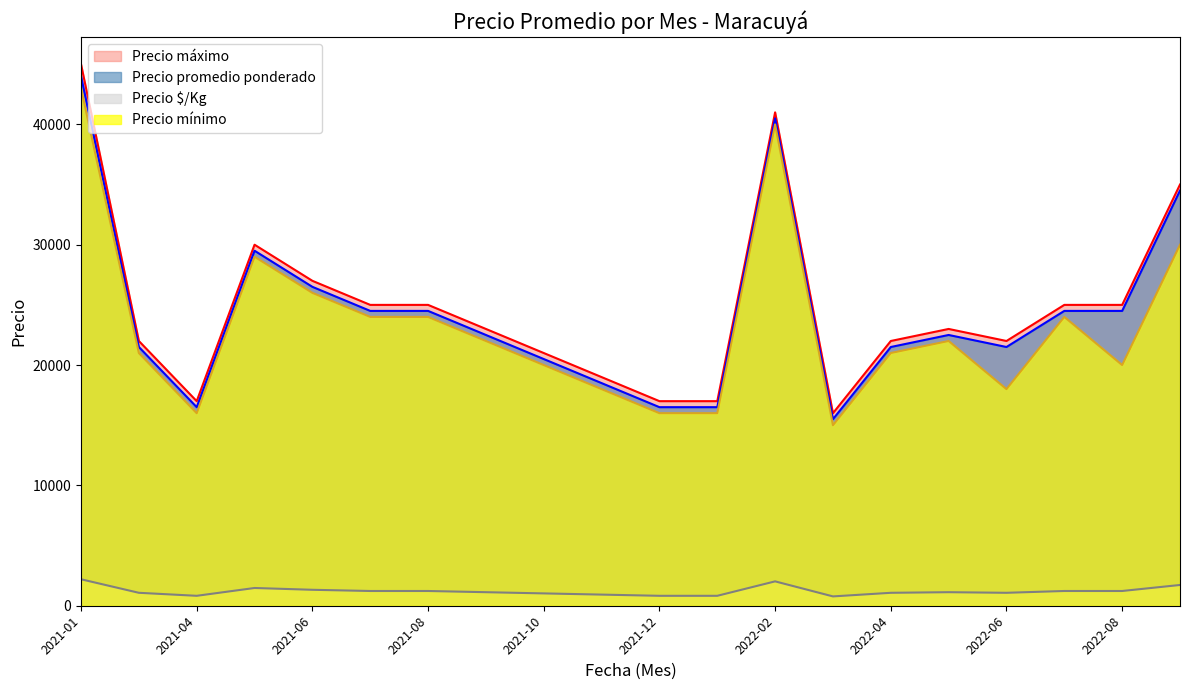

What is the difference between the Precio $/Kg values at 2021-05 and 2021-08?

250